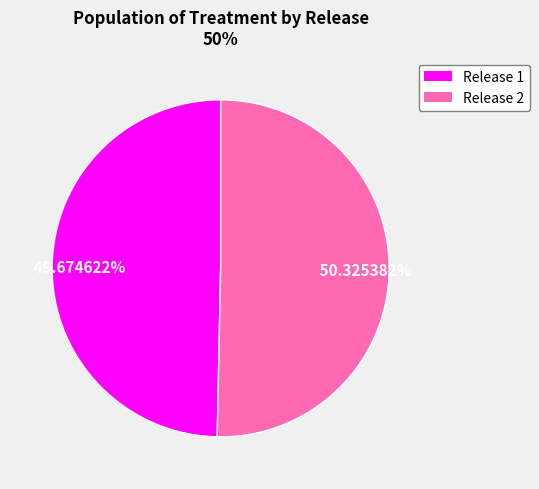

Is there a majority slice in this chart?

Yes